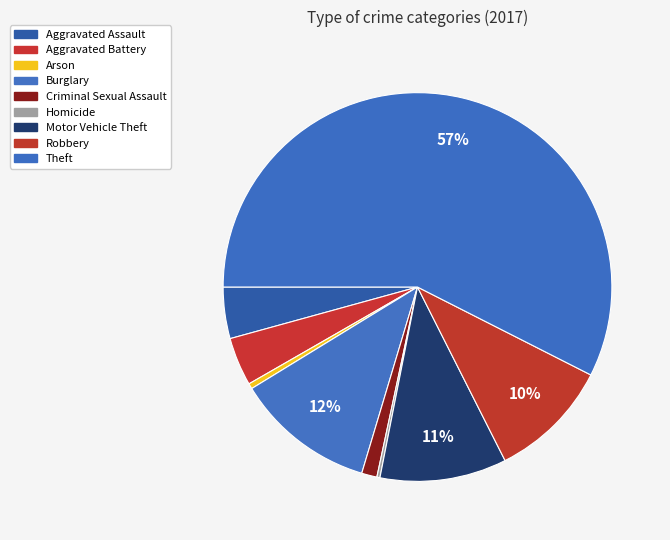

What percentage is the Theft slice, to the nearest percent?

57%